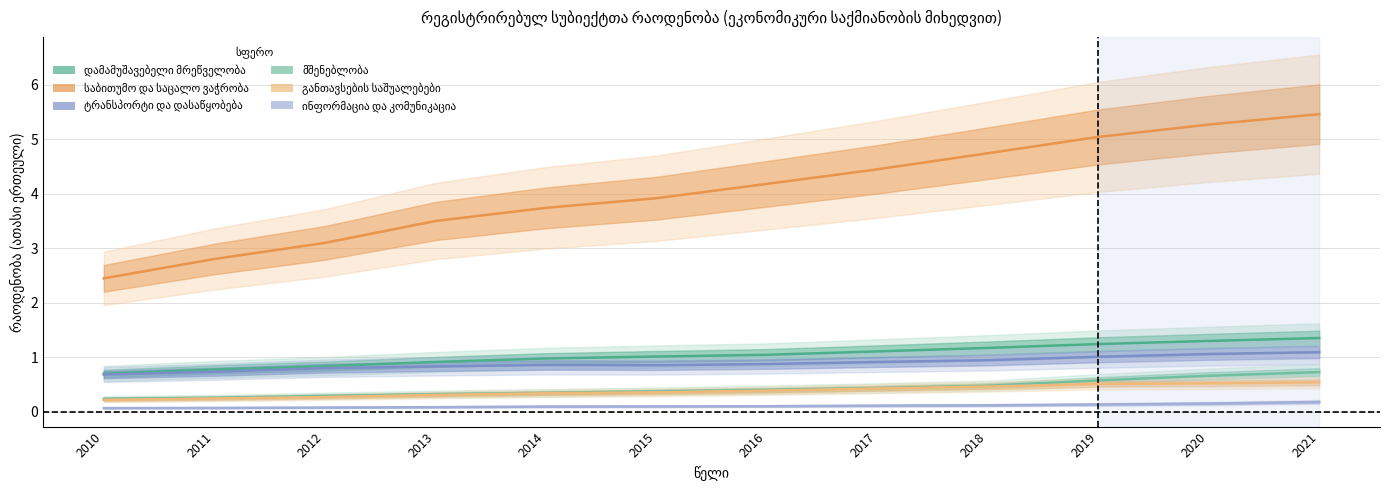

Is this an area chart (filled region under the line)?

No